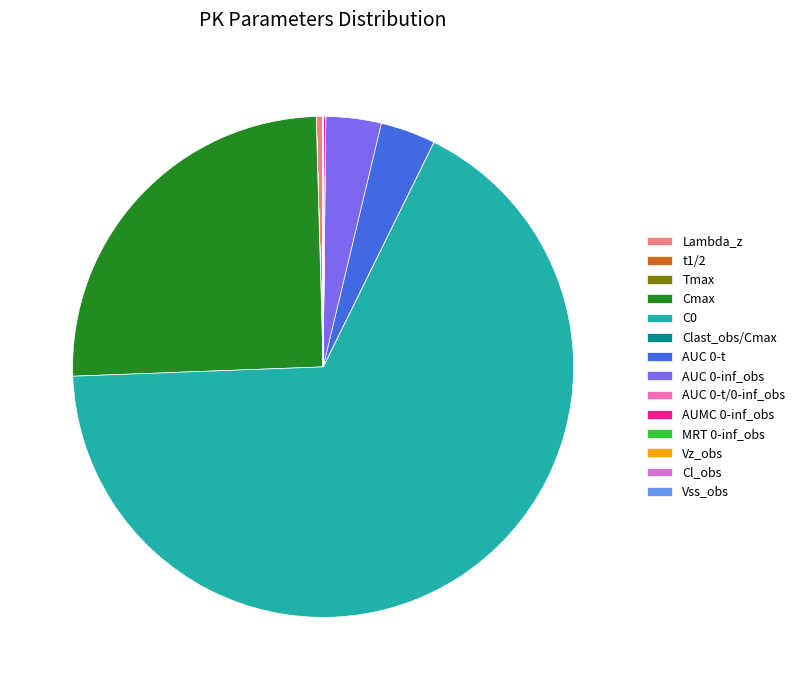

True or false: AUC 0-inf_obs accounts for 4% of the total.

True